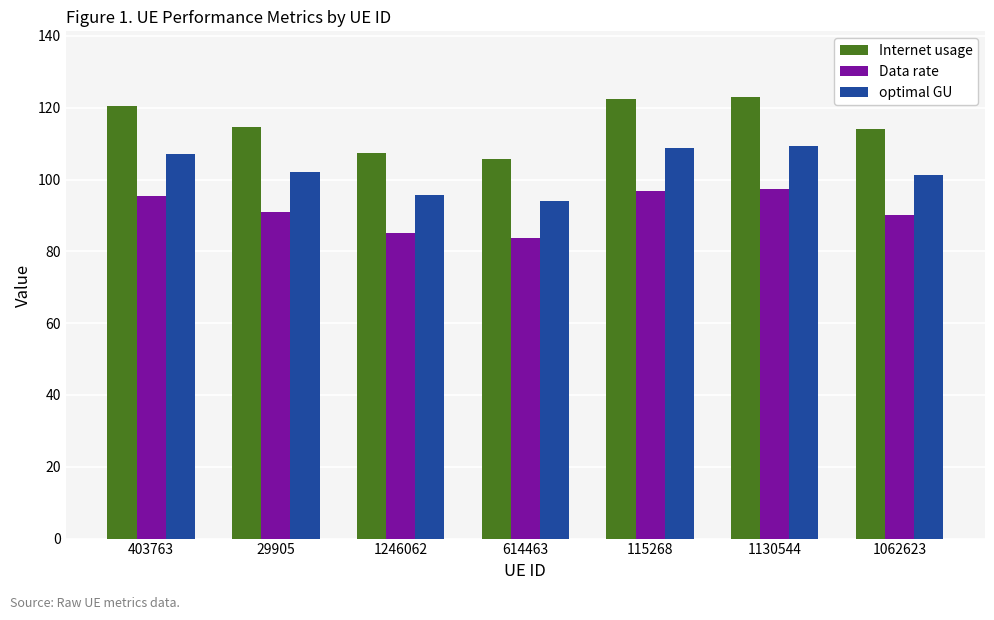

Rank the series by their maximum value, from highest to lowest.

Internet usage, optimal GU, Data rate